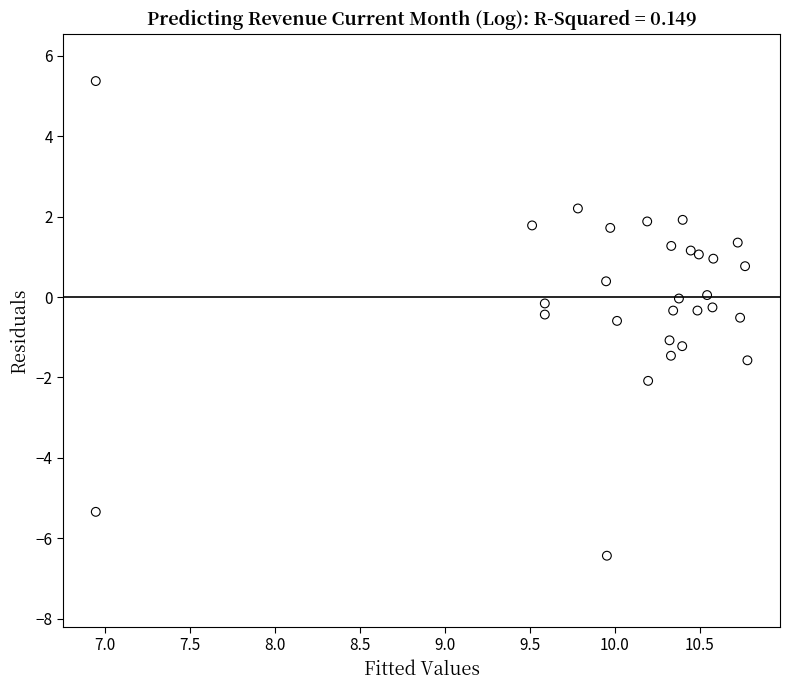

What is the range of Y values (max minus min)?

11.8